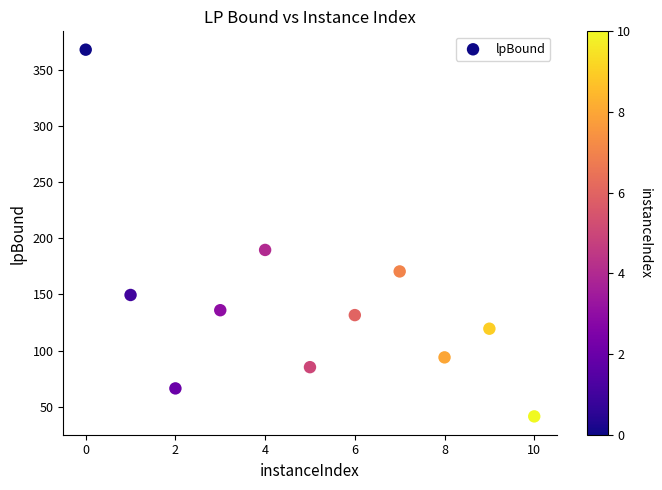

What Y value in the scatter plot is closest to 204?

189.6